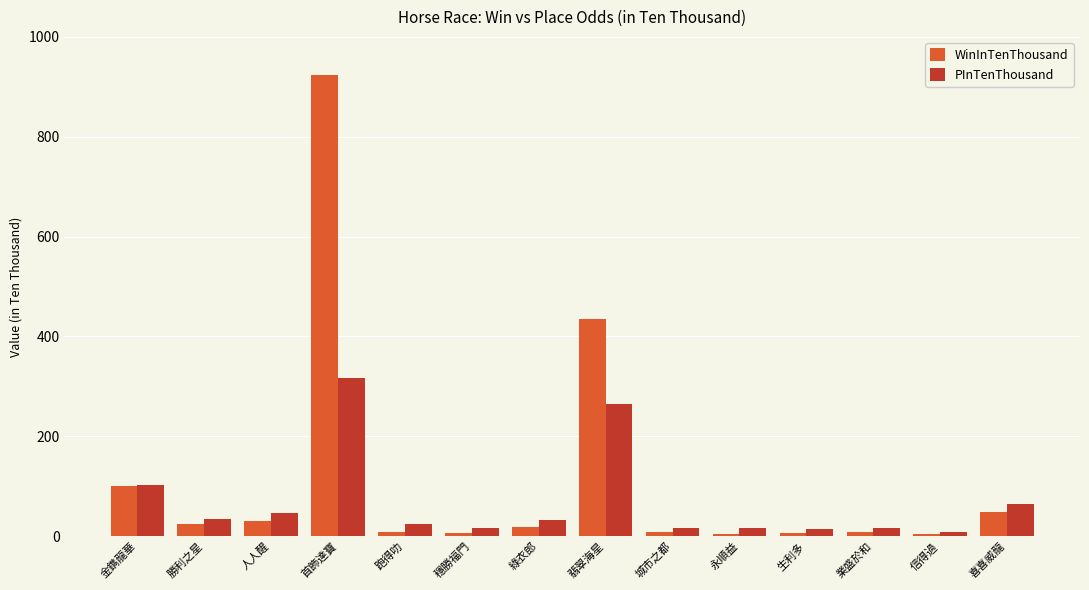

At which category does the chart reach its peak across all series?

首飾達寶